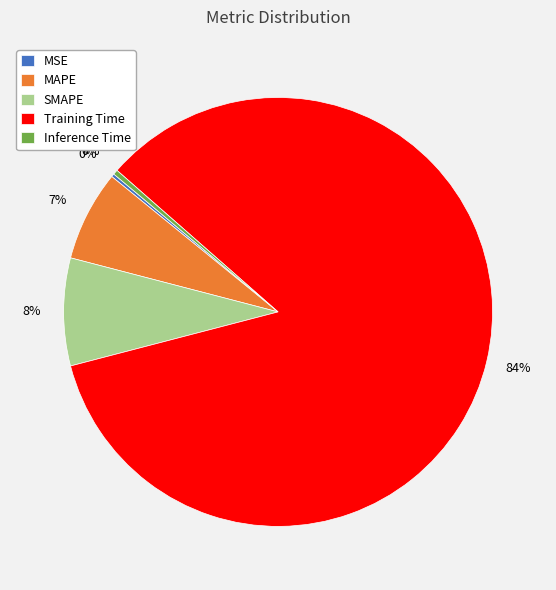

Which slice is the largest?

Training Time